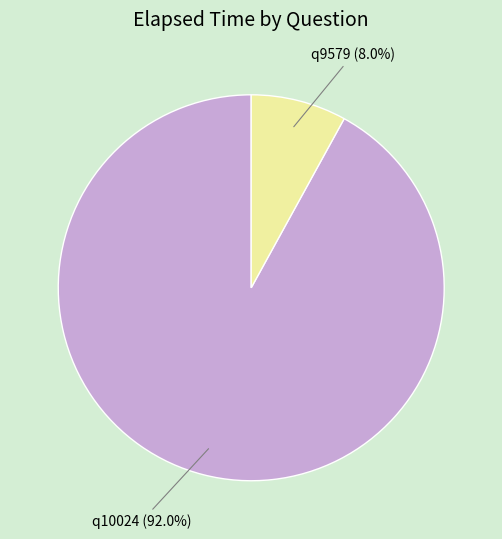

Which category accounts for the majority?

q10024